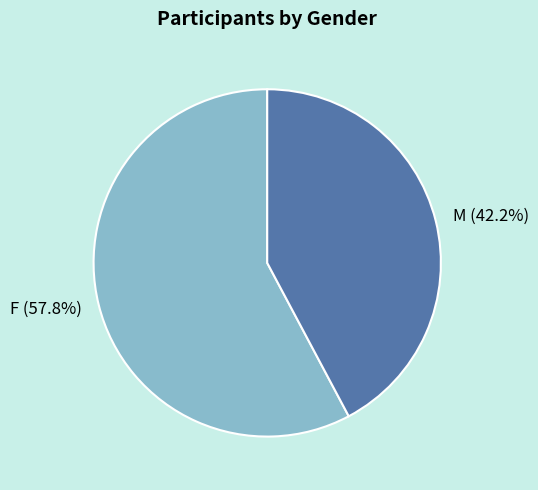

Is there any slice that represents more than half of the pie?

Yes